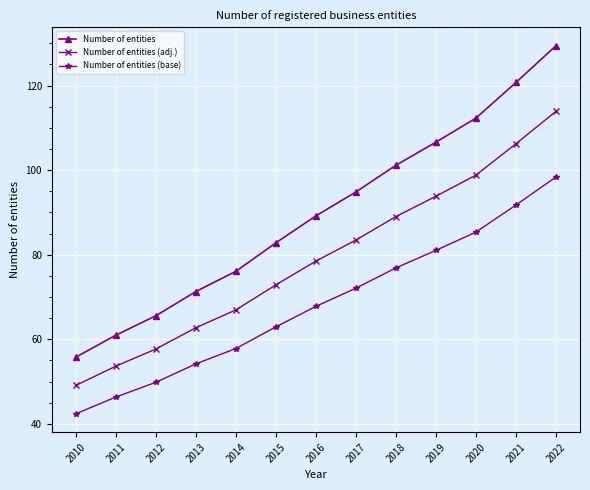

What are all the series names shown in the legend?

Number of entities, Number of entities (adj.), Number of entities (base)